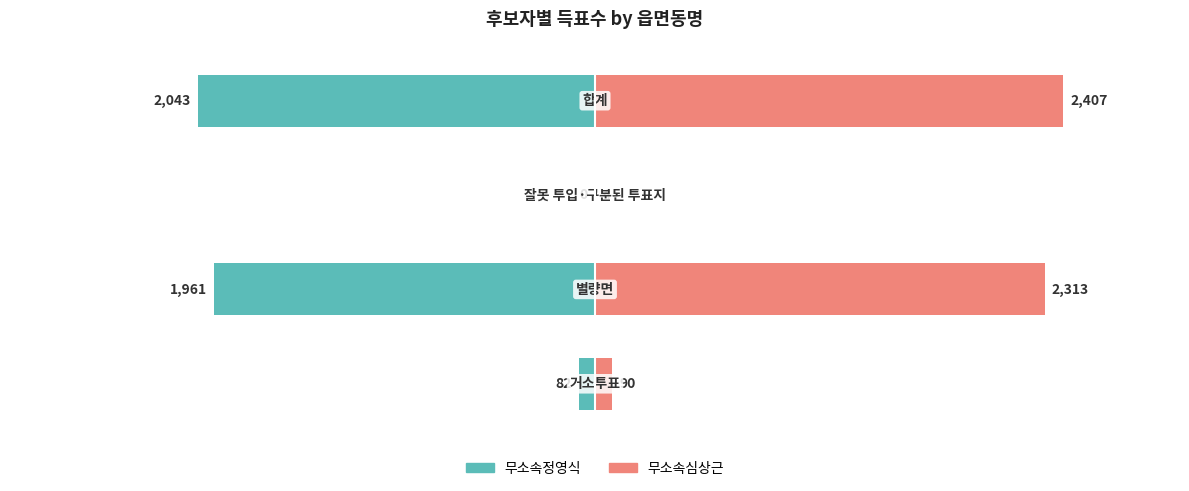

Which series has the largest total across all categories?

무소속심상근